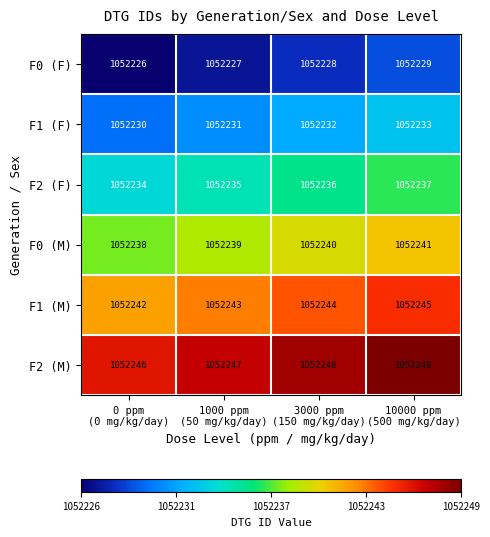

How many distinct data groups are displayed?

6